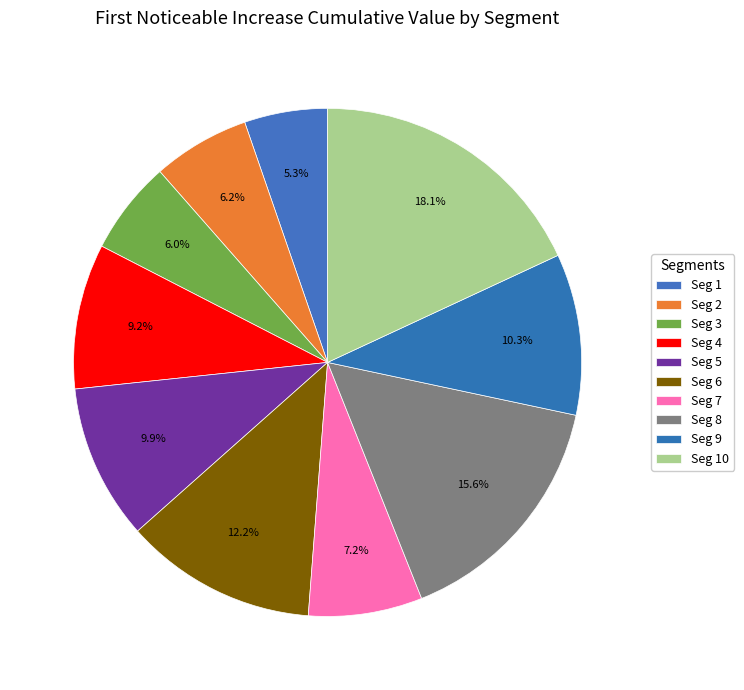

How many slices are in this pie chart?

10